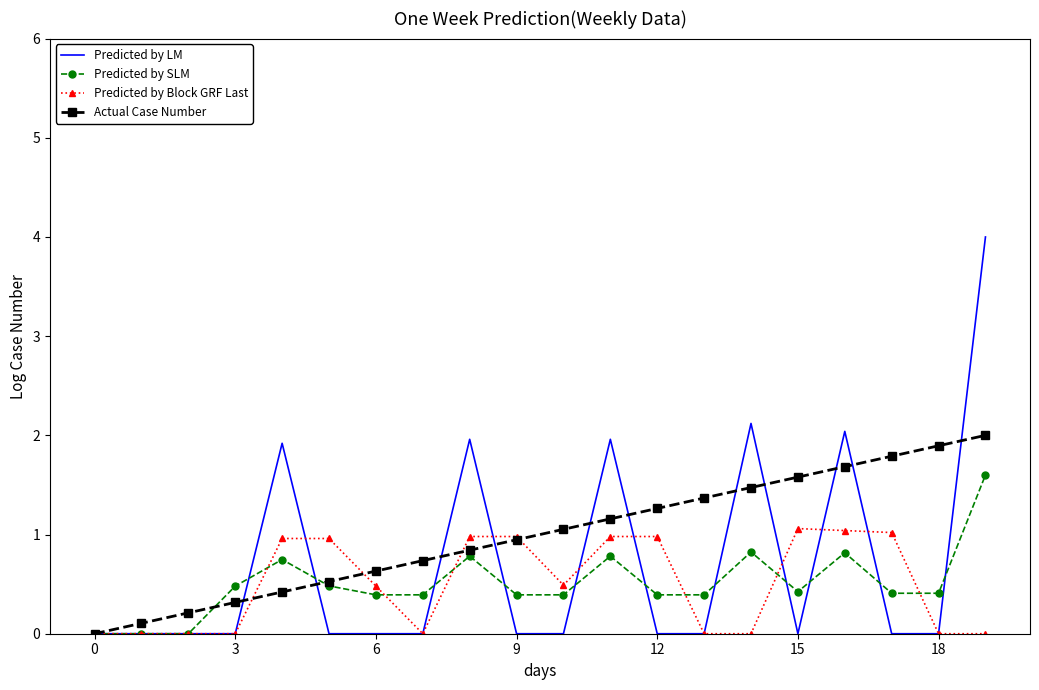

What is the maximum value shown in the chart?

4.0